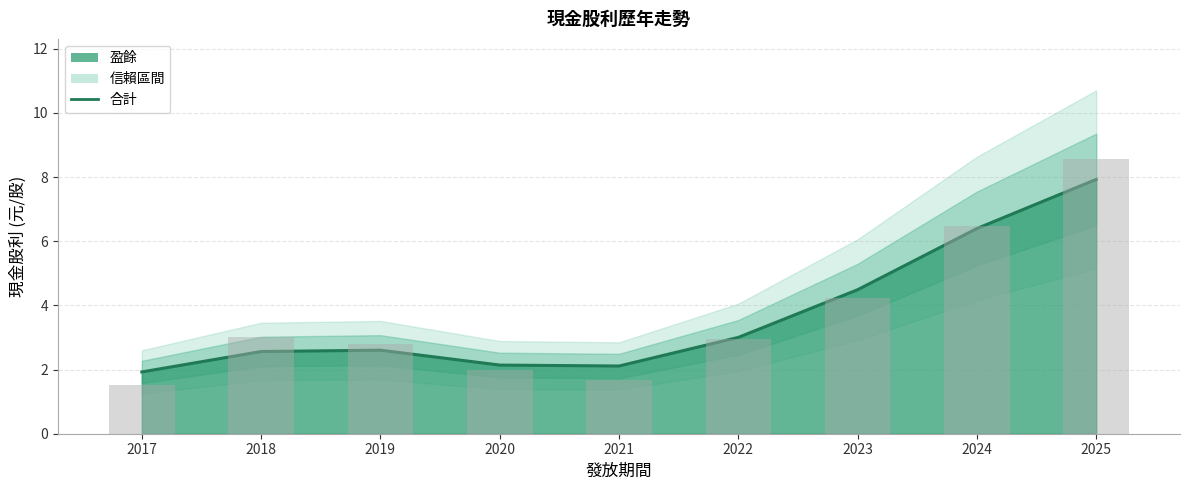

The chart shows a value of 0.6 at 2020. True or false?

False